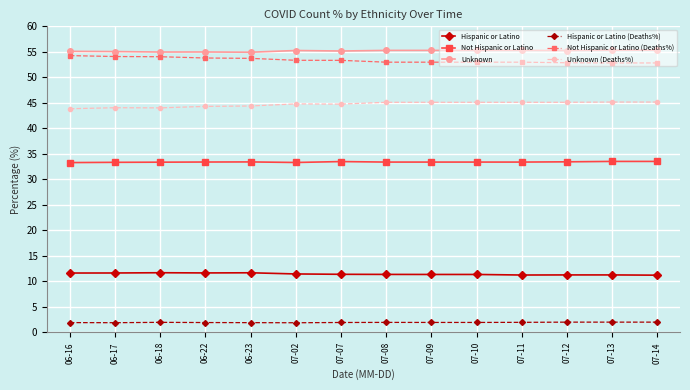

What position from the left is 06-18?

3